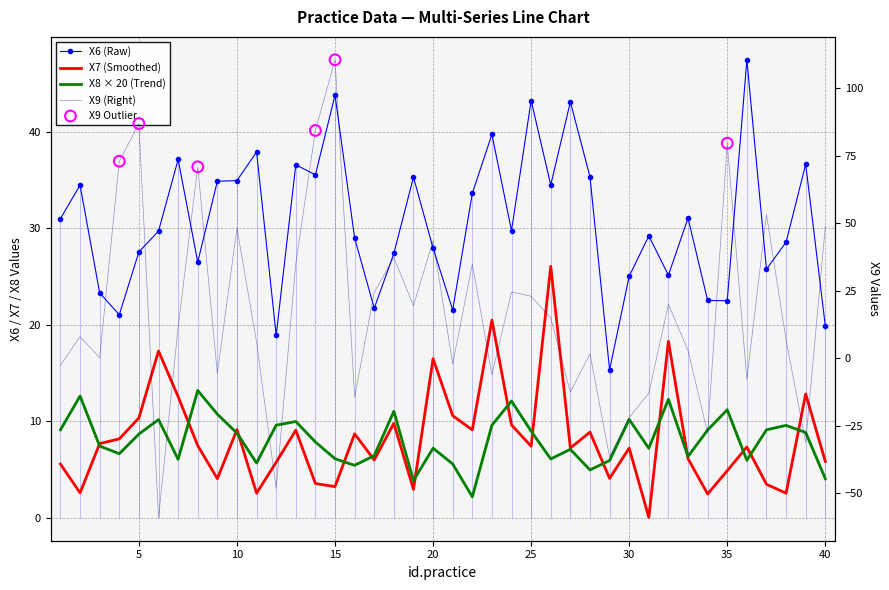

Which series has the widest spread of Y values?

X9